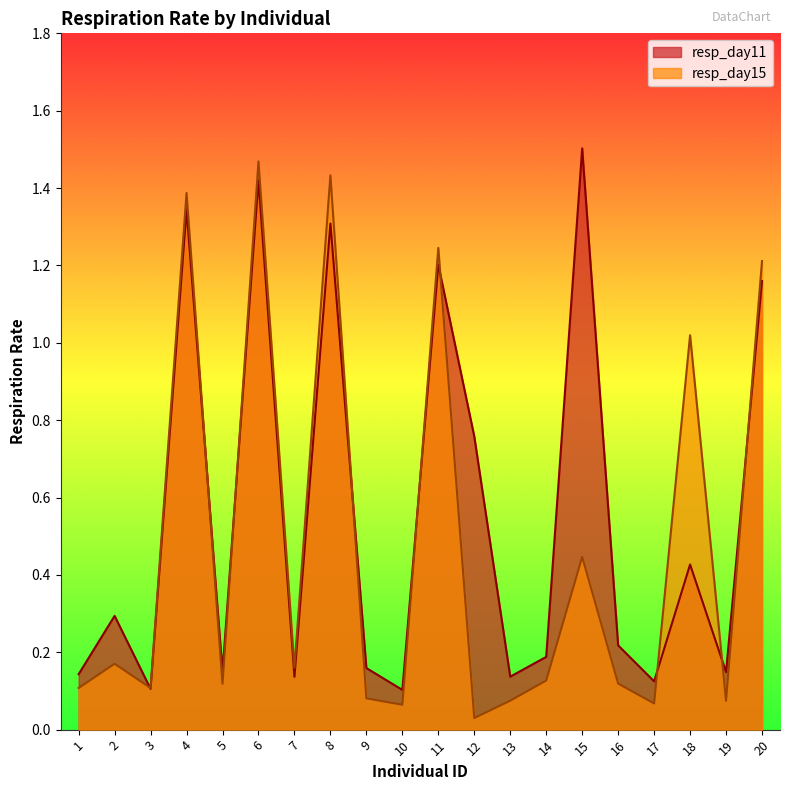

At which category does resp_day11 reach its first local peak?

2